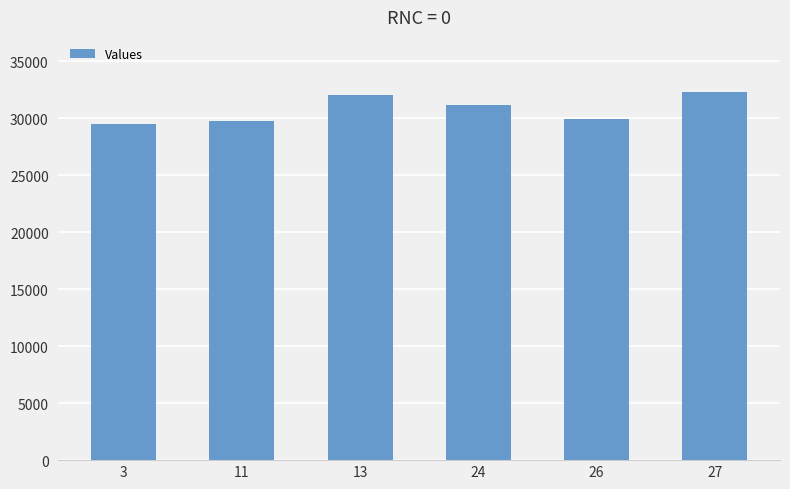

What is the change in value from 11 to 26?

+161